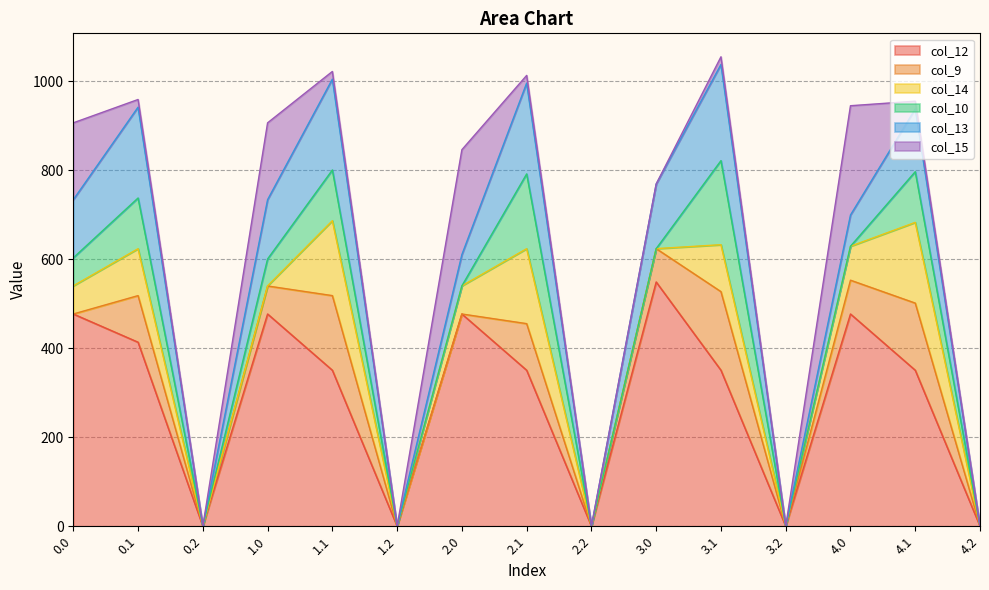

Reading left to right, what are all the values shown in this chart?

col_12: 477.2	413.8	0.0	477.2	350.8	0.0	477.2	350.8	0.0	549.2	350.8	0.0	477.2	350.8	0.0
col_9: 0.0	104.8	0.0	63.0	167.8	0.0	0.0	104.8	0.0	75.0	176.7	0.0	76.0	151.0	0.0
col_14: 63.3	105.5	0.0	0.3	168.5	0.0	63.3	168.5	0.0	0.0	105.5	0.0	76.3	181.5	0.0
col_10: 63.0	114.0	0.0	60.5	114.0	0.0	0.0	168.1	0.0	0.0	189.0	0.0	0.0	114.0	0.0
col_13: 130.7	204.2	0.0	133.2	204.2	0.0	70.2	204.2	0.0	145.2	216.2	0.0	70.2	141.2	0.0
col_15: 172.8	17.3	0.0	172.8	17.3	0.0	235.8	17.3	0.0	0.0	17.3	0.0	245.8	17.3	0.0